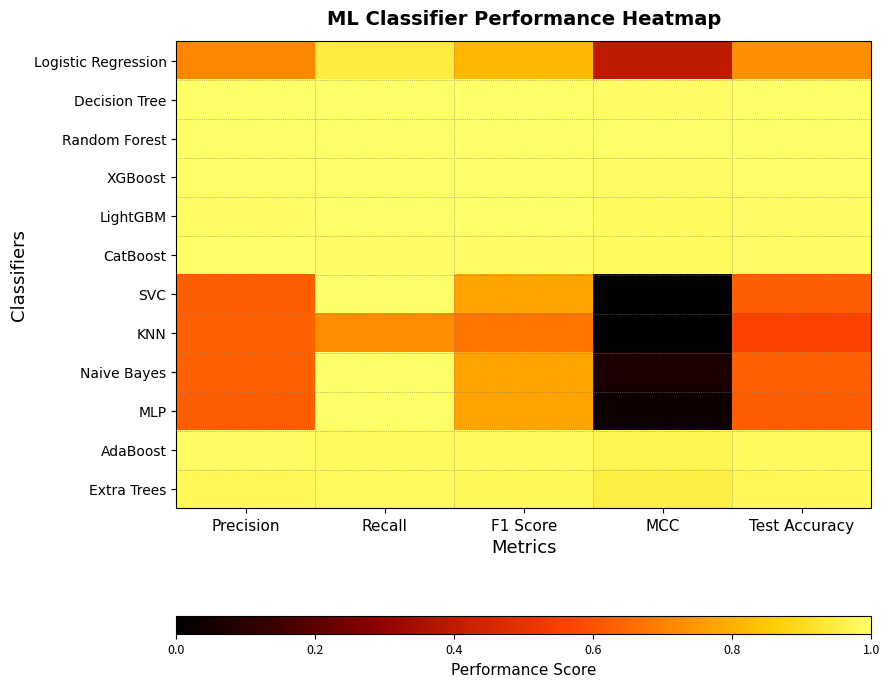

Rank the series at Precision from lowest to highest value.

SVC, MLP, Naive Bayes, KNN, Logistic Regression, Extra Trees, AdaBoost, LightGBM, CatBoost, XGBoost, Decision Tree, Random Forest